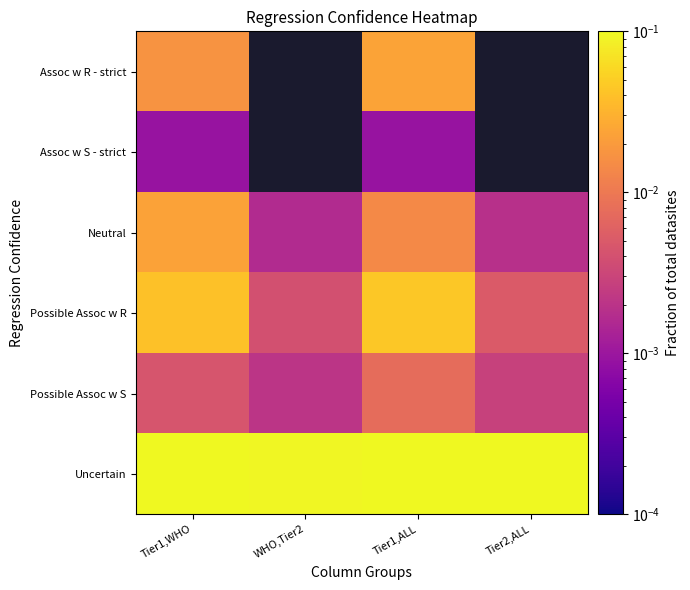

Which has a higher value, Tier1,ALL or Tier1,WHO?

Tier1,ALL